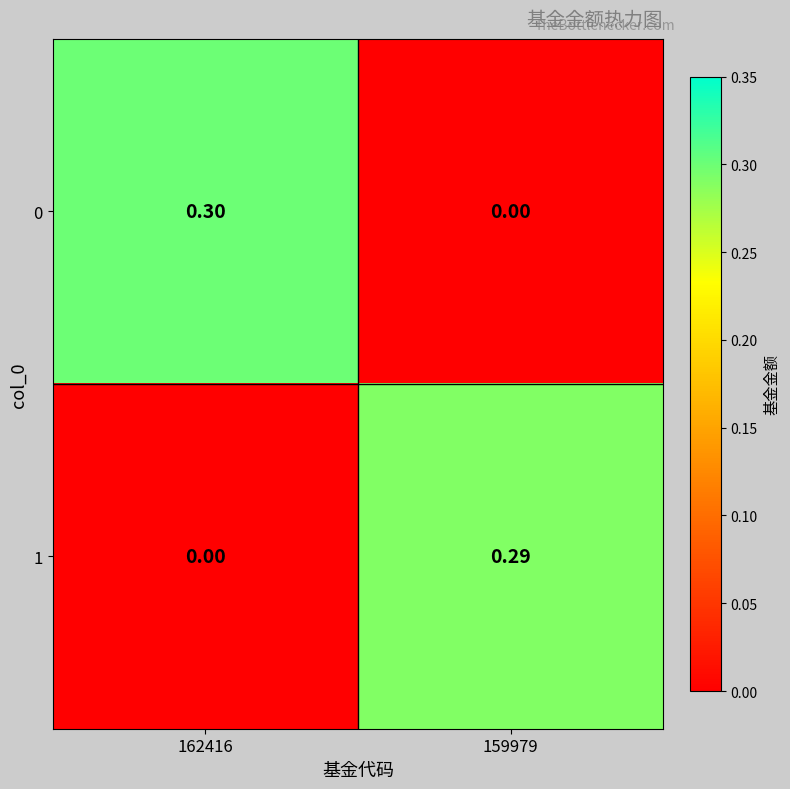

Count the number of data series in this chart.

2